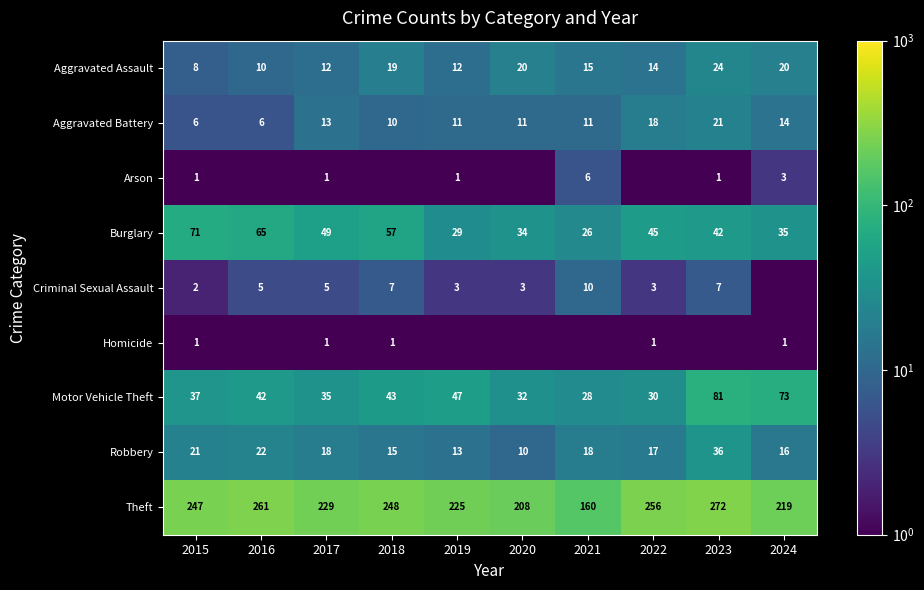

What is the spread (max minus min) of values at 2017?

228.0